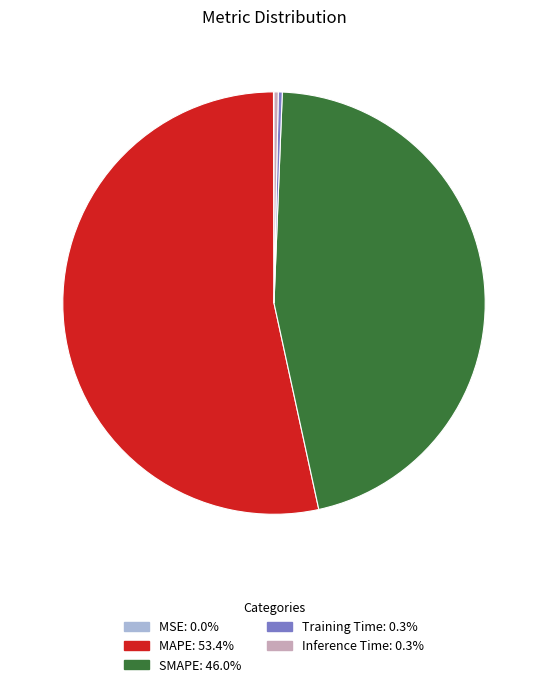

What is the largest slice in the pie chart?

MAPE